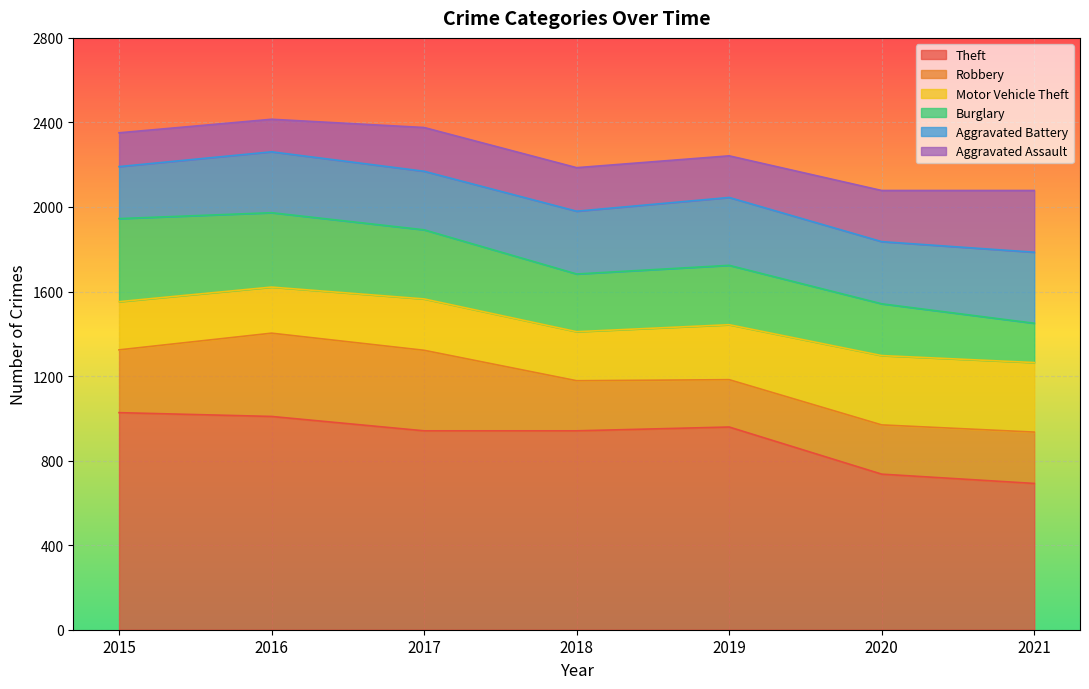

Reading right to left, transcribe all the data shown in this chart.

Theft: 692	736	959	941	941	1009	1027
Robbery: 243	233	224	237	381	394	297
Motor Vehicle Theft: 329	328	260	232	243	218	228
Burglary: 186	245	281	273	327	352	393
Aggravated Battery: 336	294	321	297	277	288	246
Aggravated Assault: 292	242	197	206	207	154	160